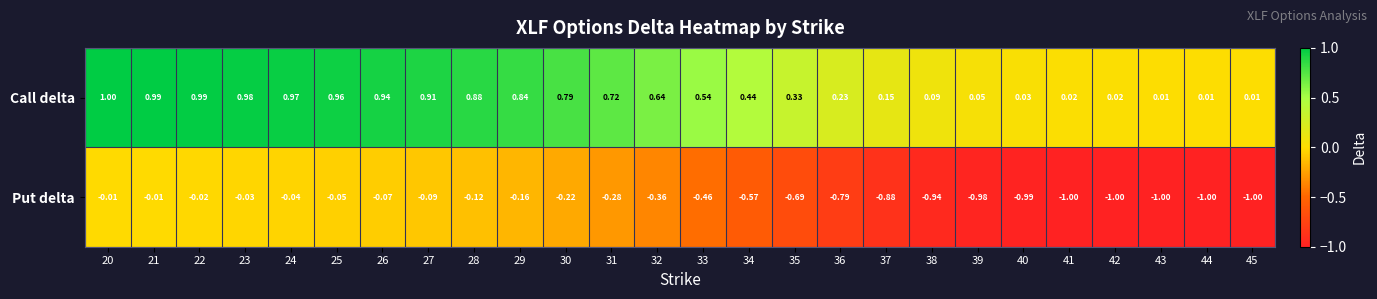

What is the spread (max minus min) of values at 25?

1.0